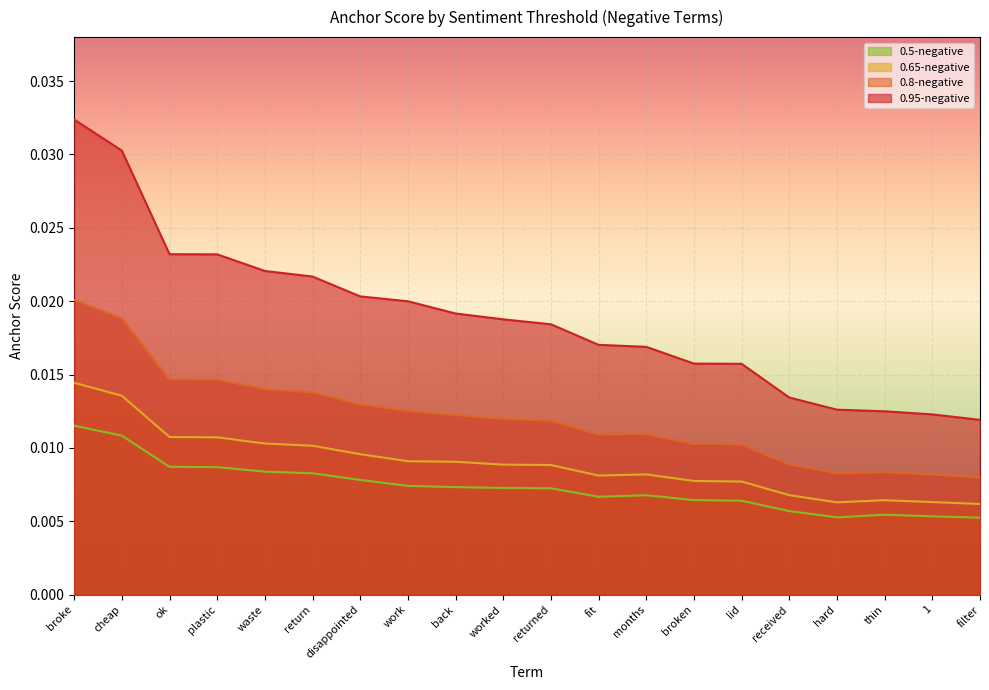

Which series has the largest total across all categories?

0.95-negative